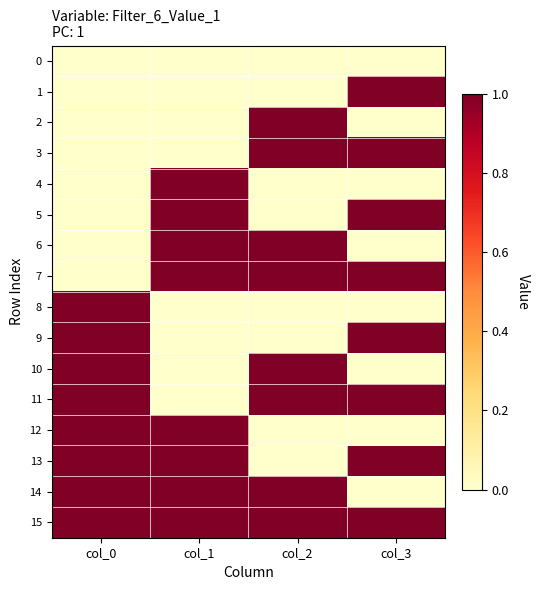

At which category is the sum across all series the highest?

col_0